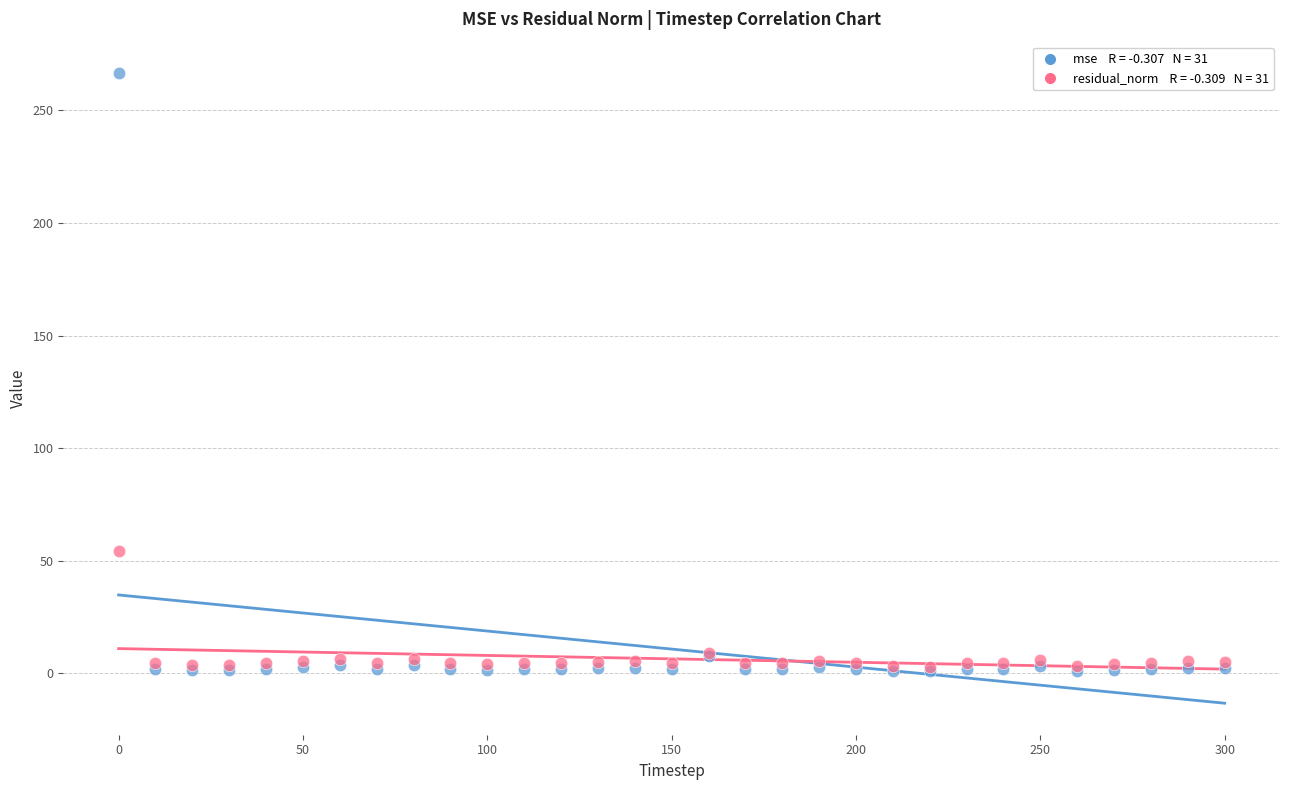

Across all series, what Y value is closest to 133?

54.1